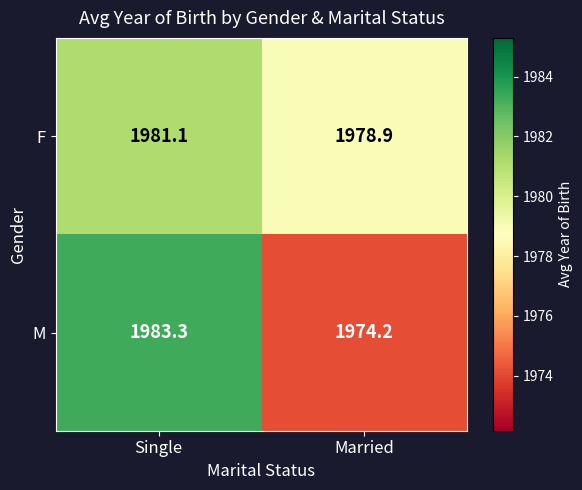

Which series has the largest total across all categories?

F